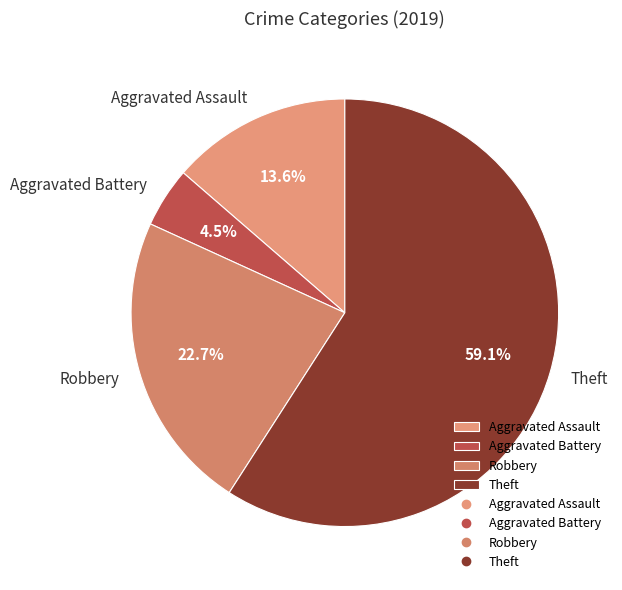

Combined, do Theft and Robbery account for over 50%?

Yes